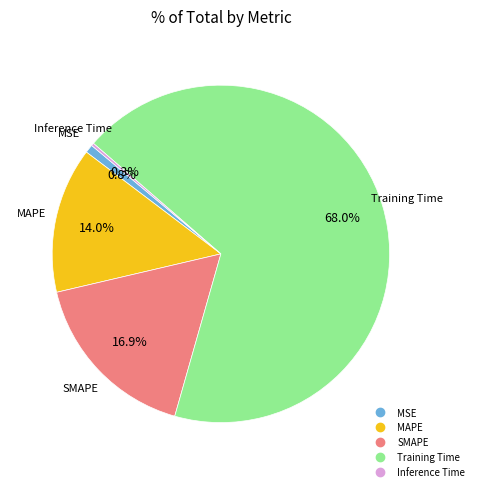

Combined, do SMAPE and Training Time account for over 50%?

Yes